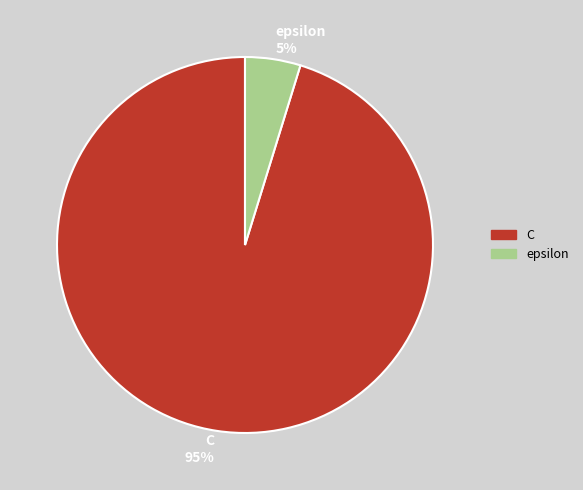

Between epsilon and C, which is larger?

C